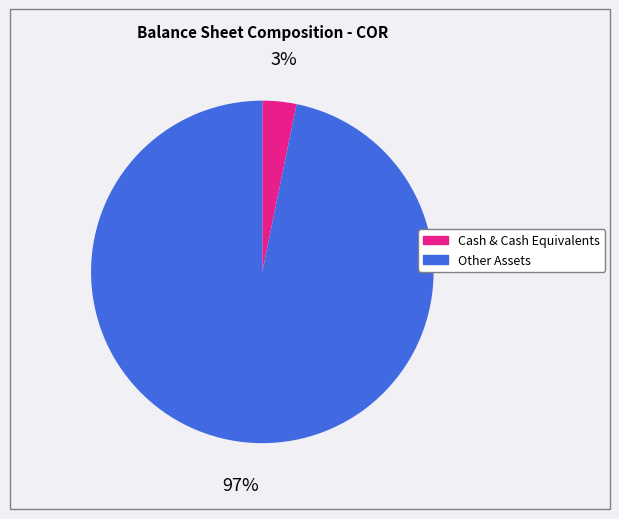

Does any single category account for the majority?

Yes